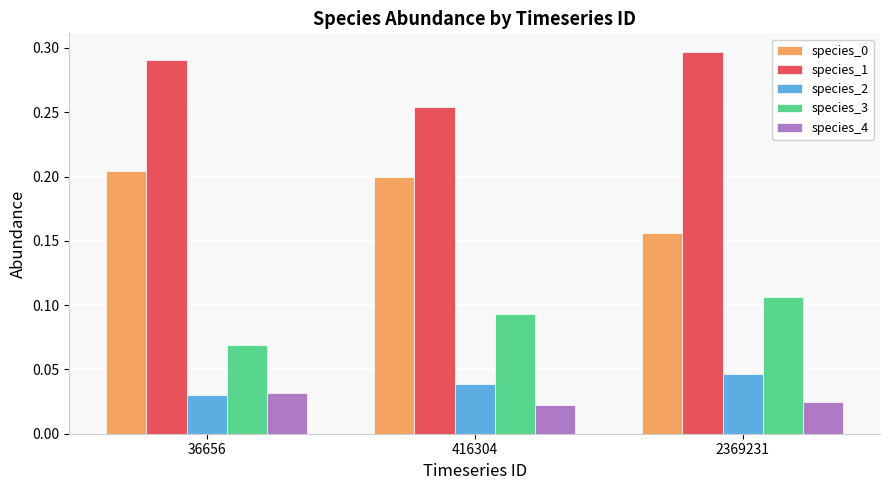

What is the sum of the species_1 values at 416304 and 2369231?

0.6